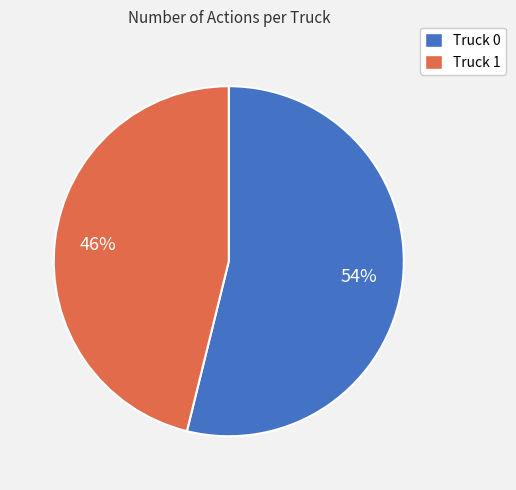

What percentage is the Truck 0 slice, to the nearest percent?

54%